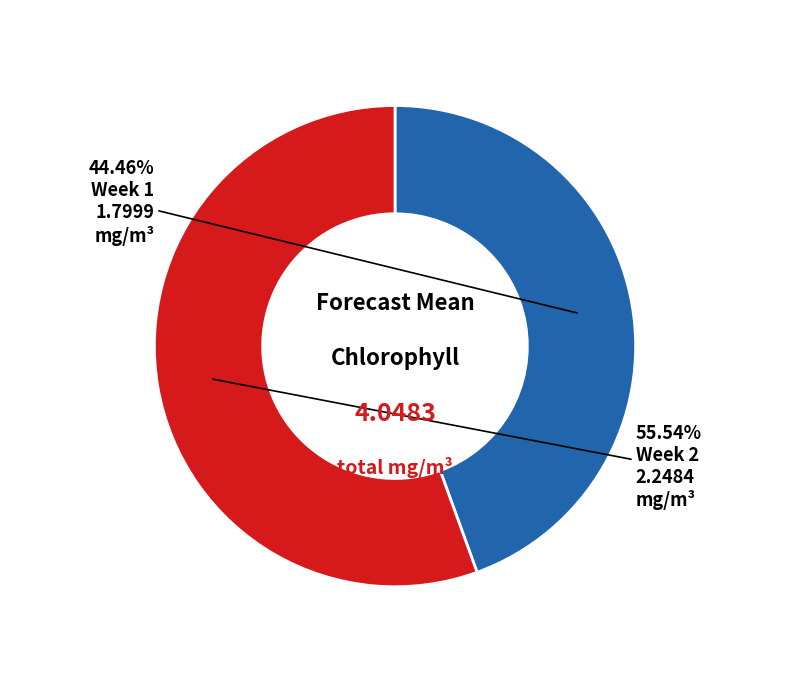

Is there a majority slice in this chart?

Yes